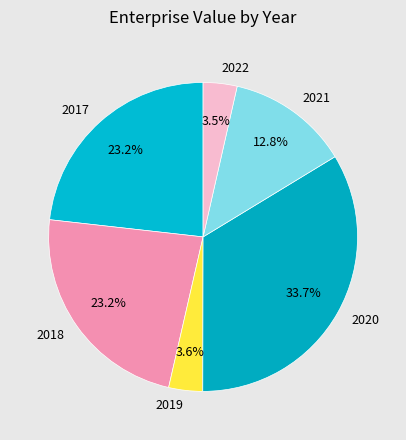

Is 2021 the majority of the pie?

No